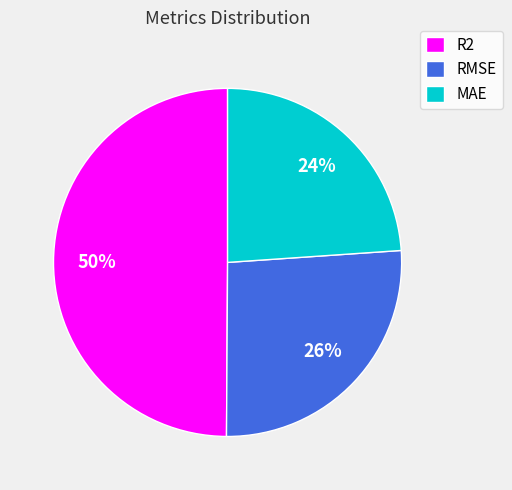

To the nearest percent, what percentage of the pie is RMSE?

26%